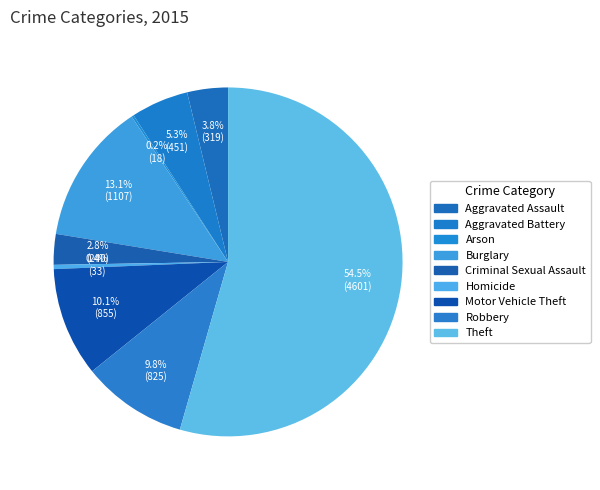

To the nearest percent, what portion does Criminal Sexual Assault represent?

3%